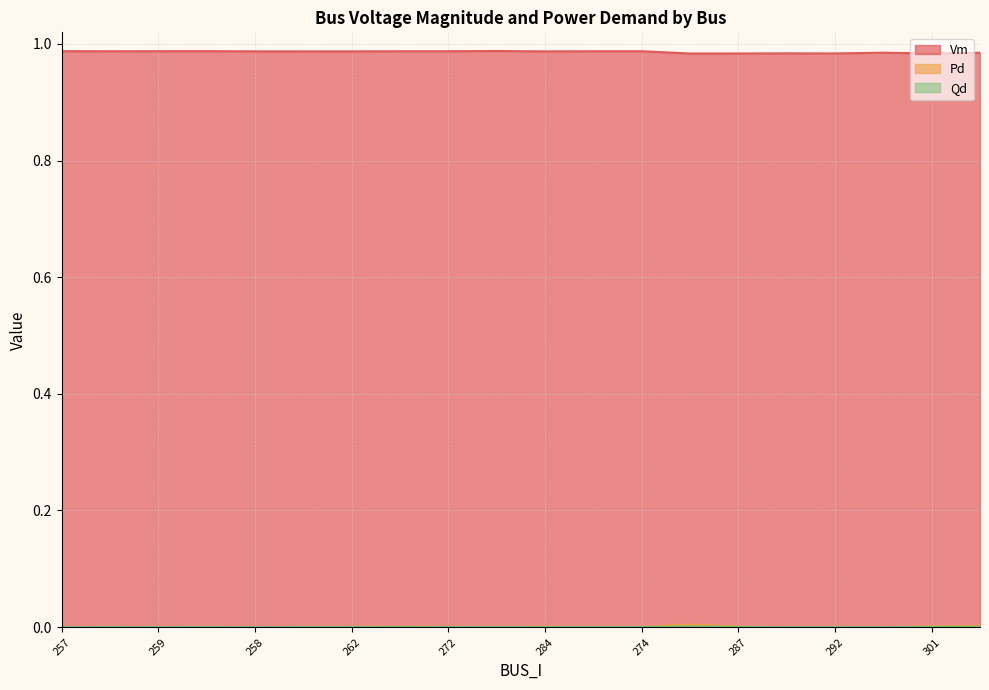

What is the total value across all series at 275?

1.0